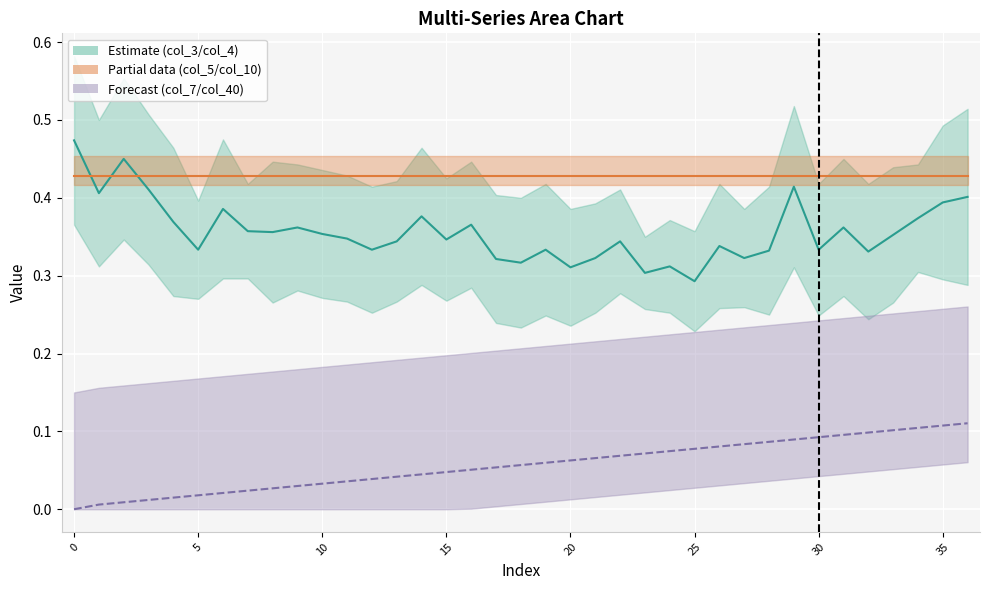

Reading left to right, extract all data points from this chart.

col_4: 0.5	0.4	0.5	0.4	0.4	0.3	0.4	0.4	0.4	0.4	0.4	0.3	0.3	0.3	0.4	0.3	0.4	0.3	0.3	0.3	0.3	0.3	0.3	0.3	0.3	0.3	0.3	0.3	0.3	0.4	0.3	0.4	0.3	0.4	0.4	0.4	0.4
col_10: 0.4	0.4	0.4	0.4	0.4	0.4	0.4	0.4	0.4	0.4	0.4	0.4	0.4	0.4	0.4	0.4	0.4	0.4	0.4	0.4	0.4	0.4	0.4	0.4	0.4	0.4	0.4	0.4	0.4	0.4	0.4	0.4	0.4	0.4	0.4	0.4	0.4
col_40: 0.0	0.0	0.0	0.0	0.0	0.0	0.0	0.0	0.0	0.0	0.0	0.0	0.0	0.0	0.0	0.0	0.1	0.1	0.1	0.1	0.1	0.1	0.1	0.1	0.1	0.1	0.1	0.1	0.1	0.1	0.1	0.1	0.1	0.1	0.1	0.1	0.1